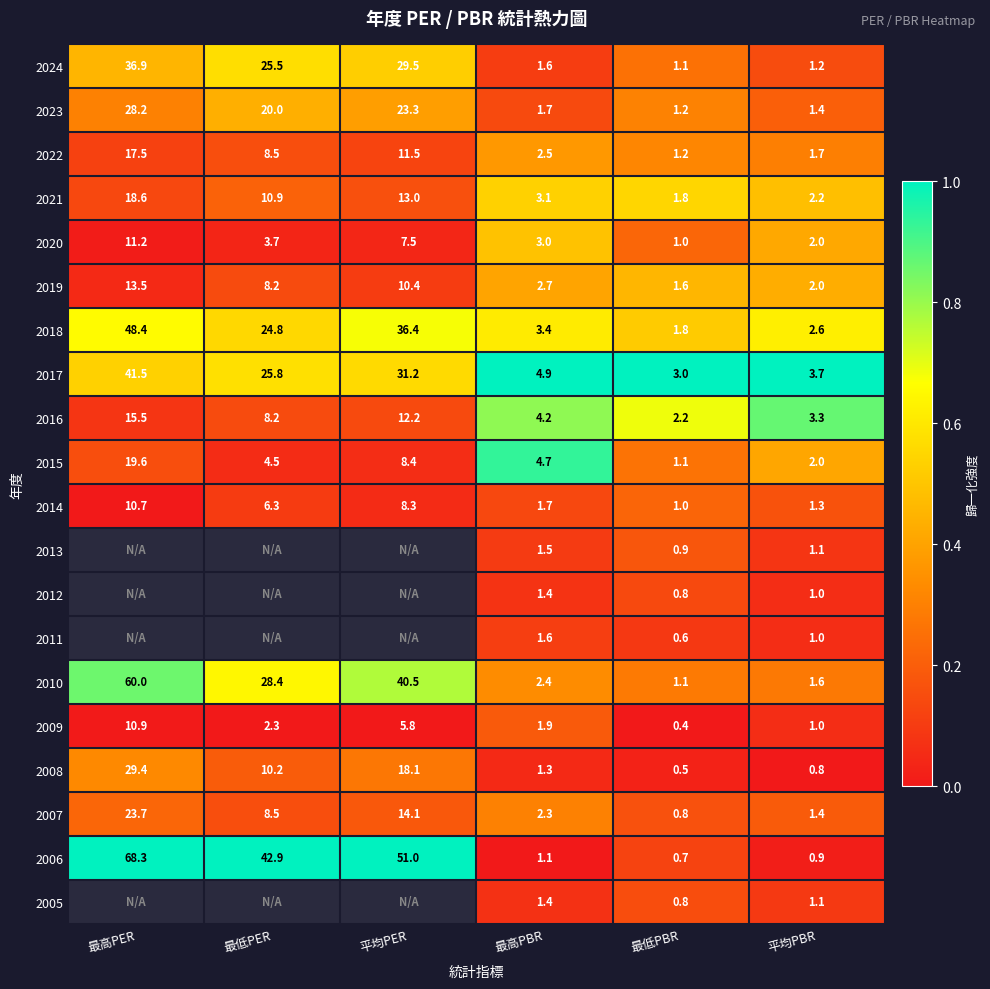

List the labels in order of 2018 value, largest first.

最高PER, 平均PER, 最低PER, 最高PBR, 平均PBR, 最低PBR